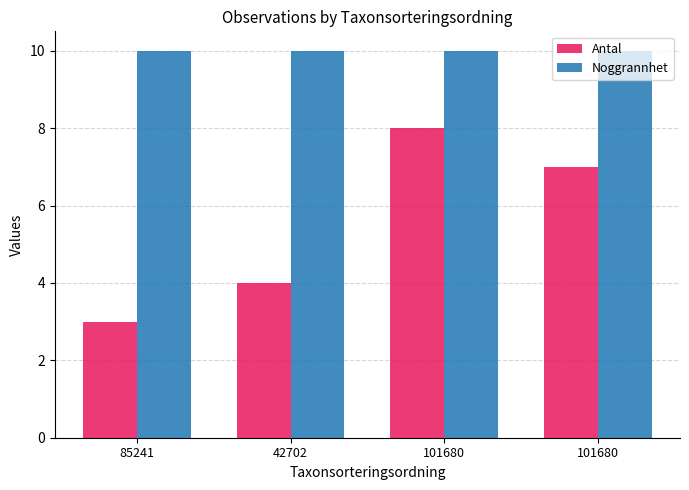

What are all the series names shown in the legend?

Antal, Noggrannhet